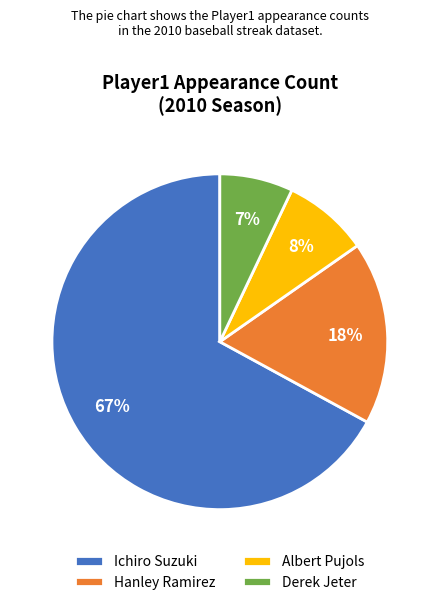

Rank the categories by value from lowest to highest.

Derek Jeter, Albert Pujols, Hanley Ramirez, Ichiro Suzuki